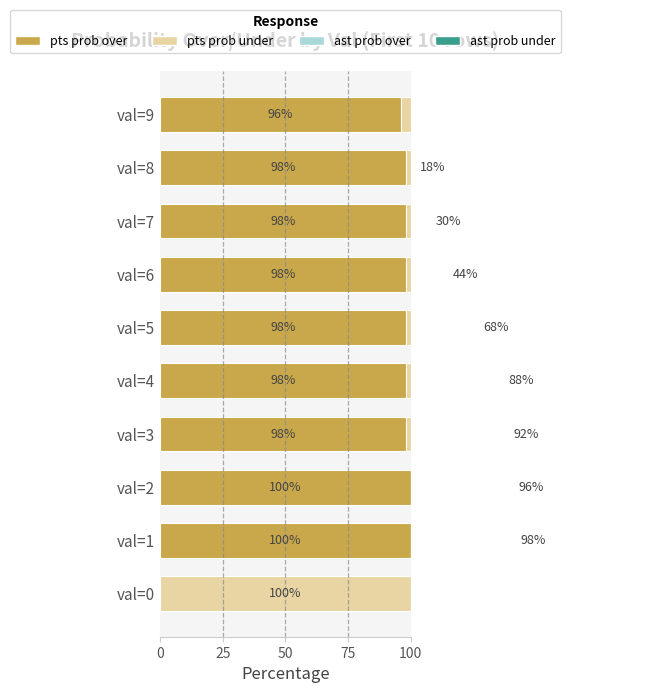

Rank the series at val=4 from lowest to highest value.

pts prob under, ast prob under, ast prob over, pts prob over